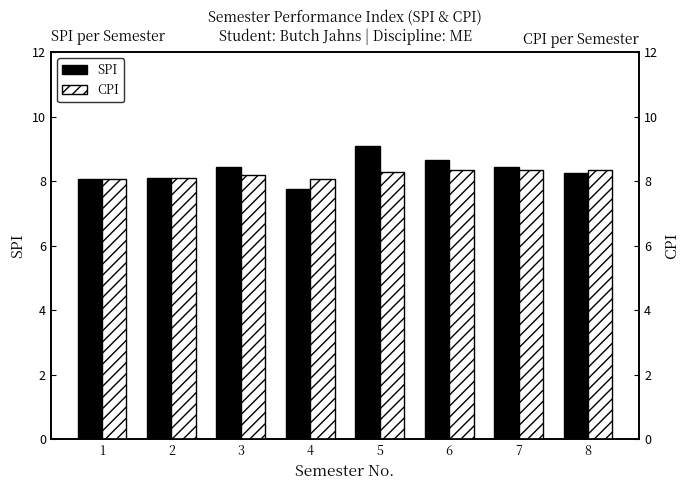

True or false: CPI has a value of 13.6 at 5.

False